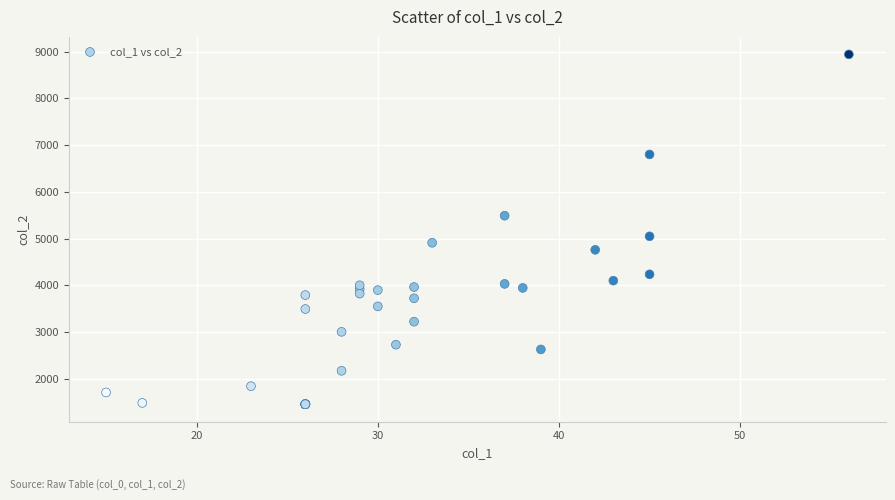

What Y value in the scatter plot is closest to 5199?

5049